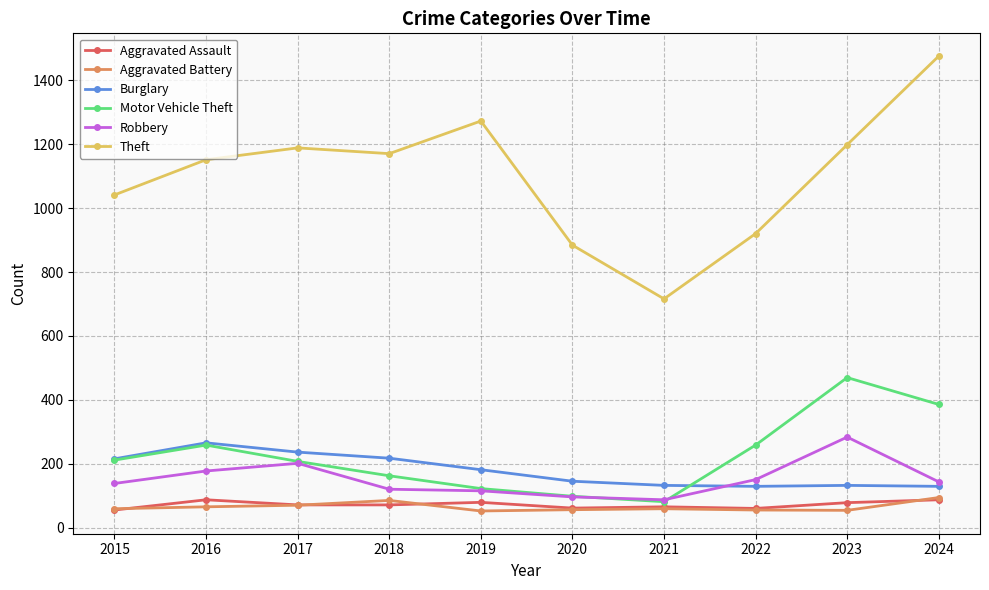

What is the sum of all Aggravated Battery values?

659